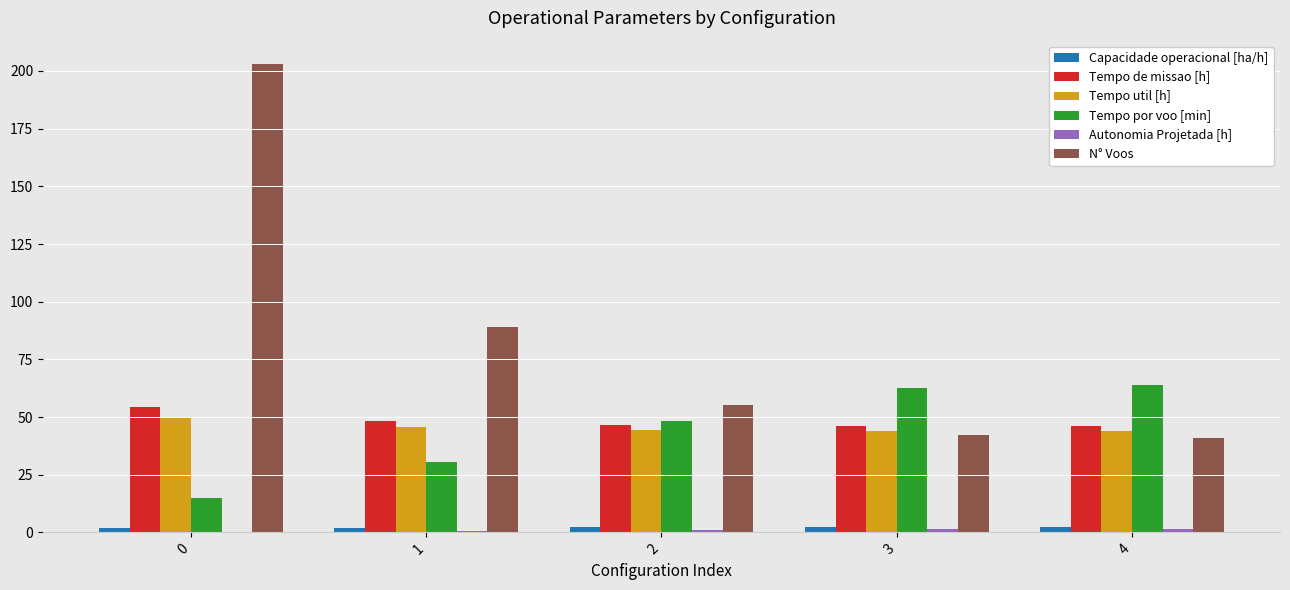

Between 0 and 2, which series saw the biggest shift?

N° Voos